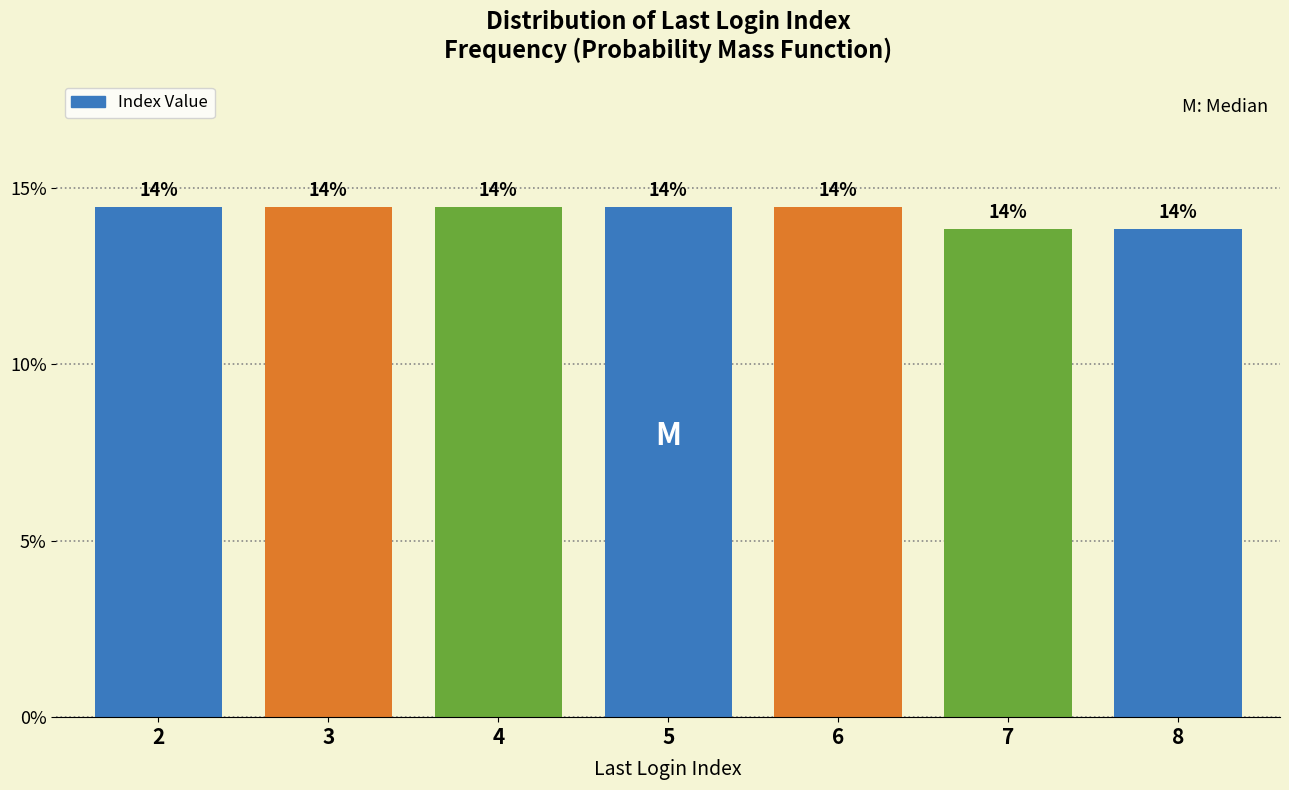

Are the bars horizontal?

No